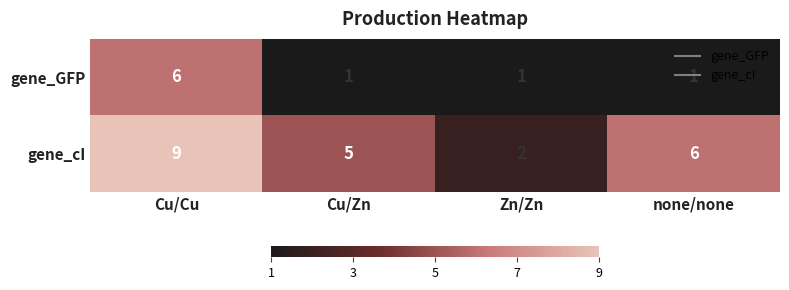

At which category is the sum across all series the highest?

Cu/Cu